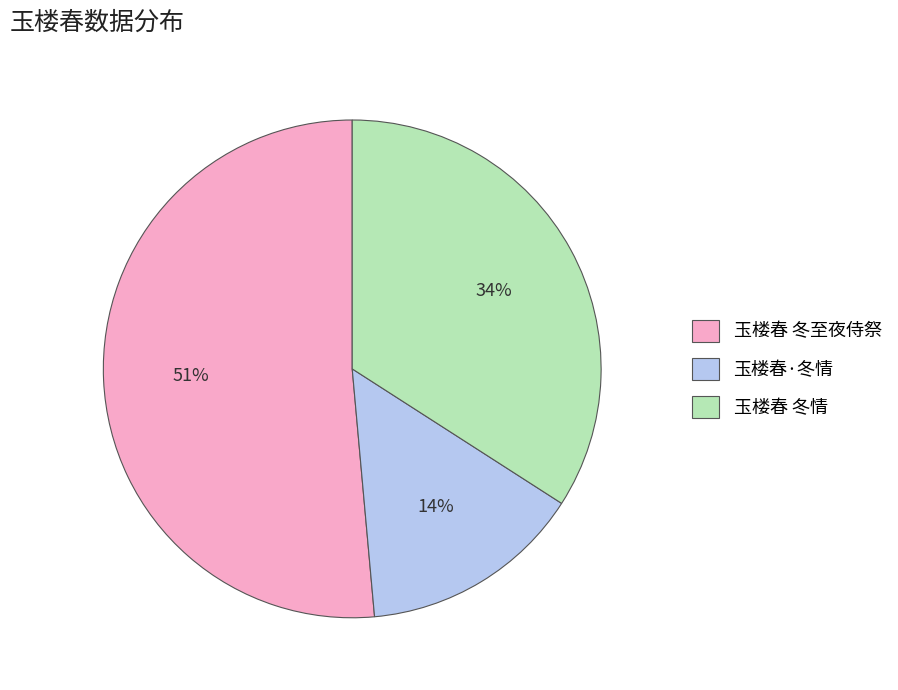

What percentage is the 玉楼春·冬情 slice, to the nearest percent?

14%